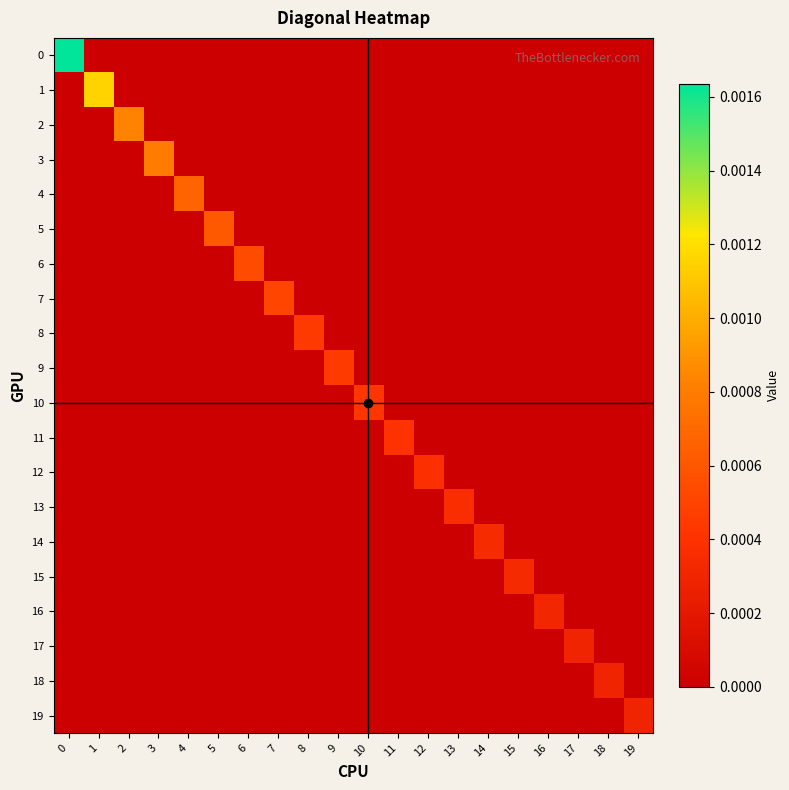

Which series changed the most between 12 and 16?

12